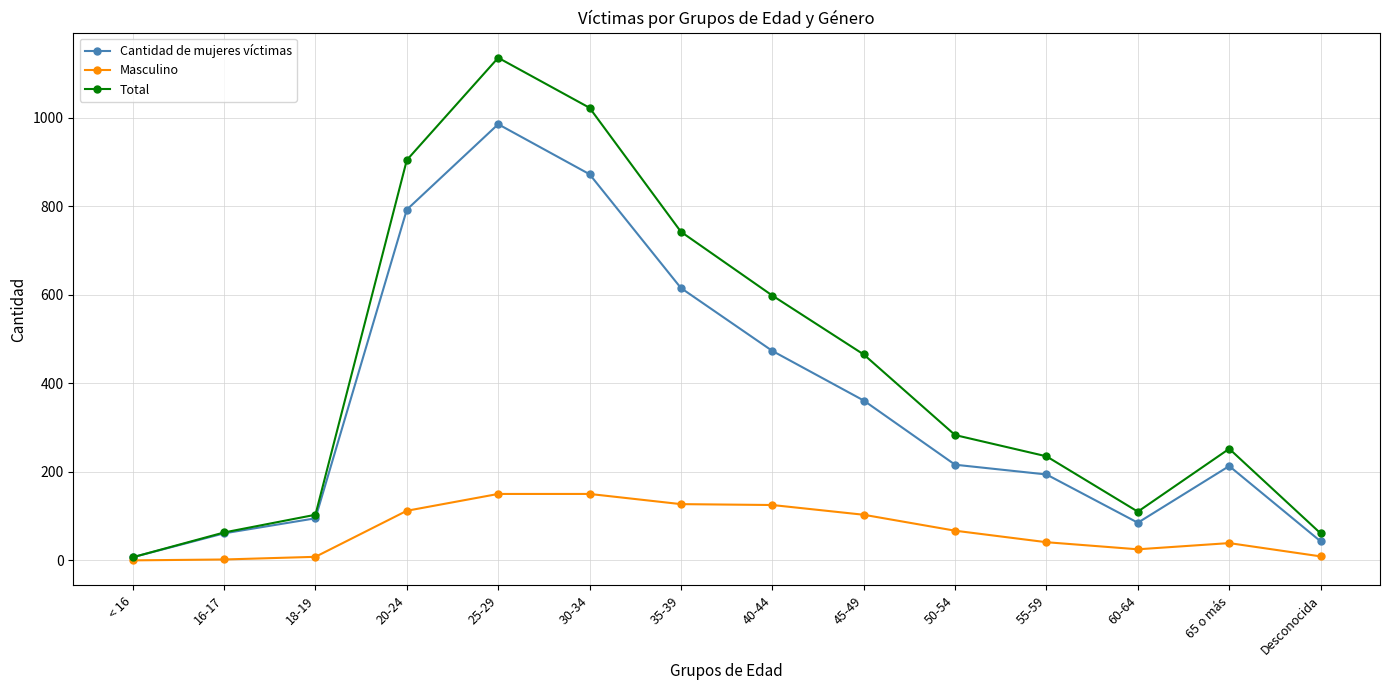

Rank the series by their average value, from highest to lowest.

Total, Cantidad de mujeres víctimas, Masculino